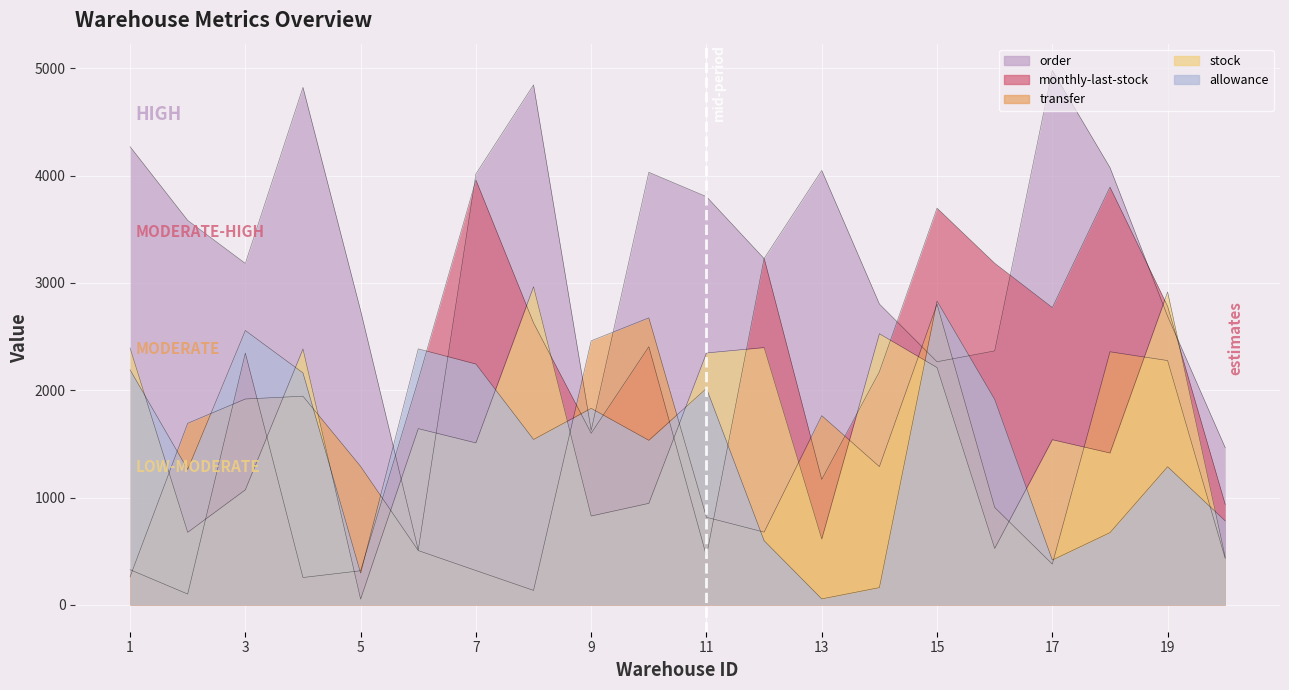

Reading left to right, transcribe all the data shown in this chart.

order: 1=4270	2=3583	3=3182	4=4822	5=2742	6=512	7=4015	8=4845	9=1627	10=4031	11=3804	12=3227	13=4048	14=2804	15=2266	16=2367	17=4980	18=4075	19=2690	20=1465
monthly-last-stock: 1=329	2=102	3=2347	4=256	5=319	6=2095	7=3959	8=2628	9=1600	10=2406	11=456	12=3230	13=1170	14=2173	15=3697	16=3184	17=2771	18=3893	19=2783	20=936
transfer: 1=262	2=1693	3=1919	4=1945	5=1291	6=507	7=321	8=136	9=2461	10=2675	11=817	12=679	13=1764	14=1289	15=2803	16=909	17=381	18=2359	19=2277	20=433
stock: 1=2394	2=677	3=1073	4=2385	5=55	6=1643	7=1510	8=2965	9=829	10=947	11=2348	12=2398	13=615	14=2527	15=2212	16=527	17=1540	18=1416	19=2916	20=445
allowance: 1=2191	2=1263	3=2557	4=2162	5=297	6=2386	7=2245	8=1542	9=1832	10=1534	11=2018	12=599	13=57	14=162	15=2831	16=1915	17=419	18=674	19=1288	20=783